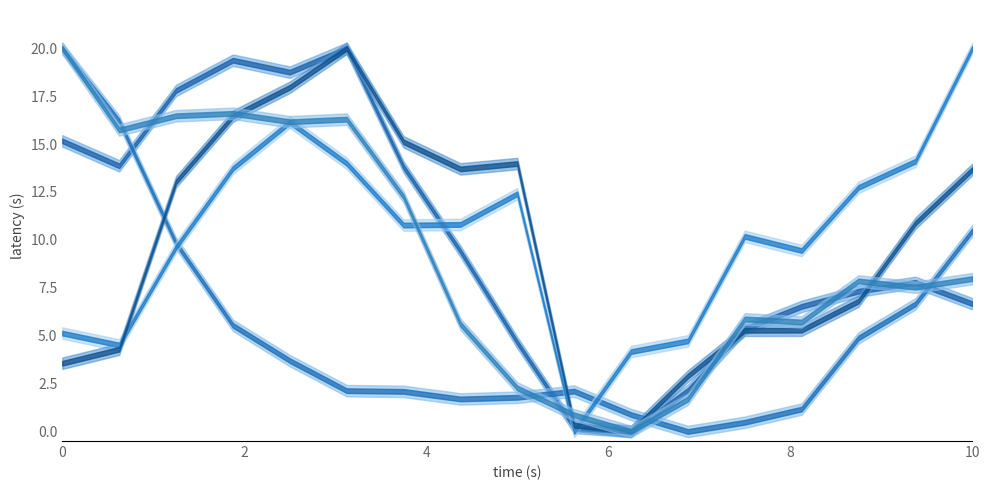

The value of wind_speed_gust at 2021-08-11 09:00 is 3.2. True or false?

False